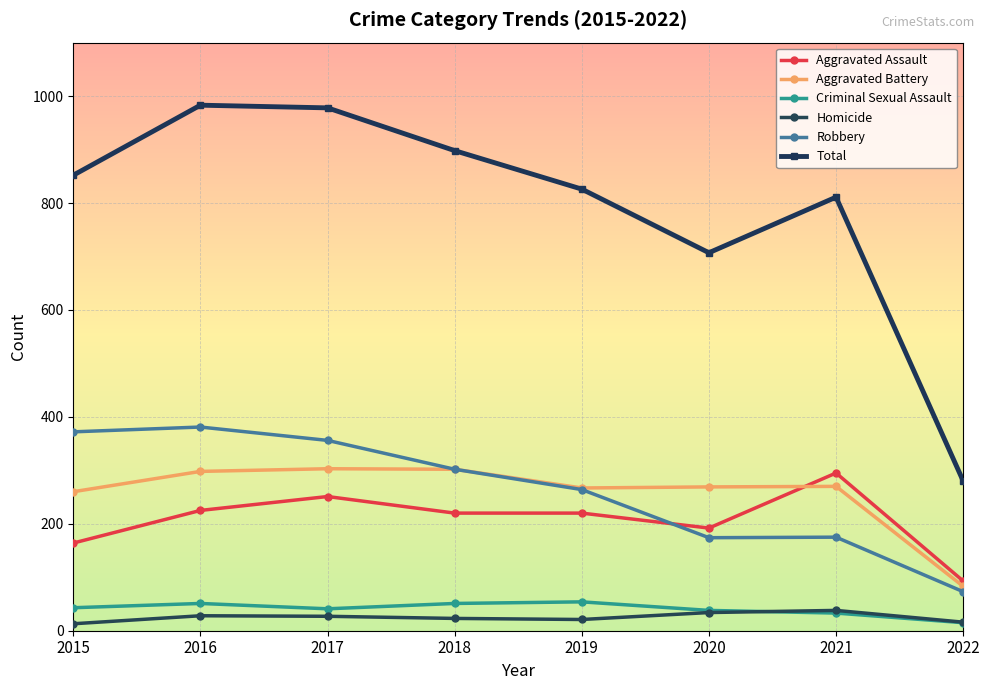

True or false: Total and Robbery intersect in this chart.

False